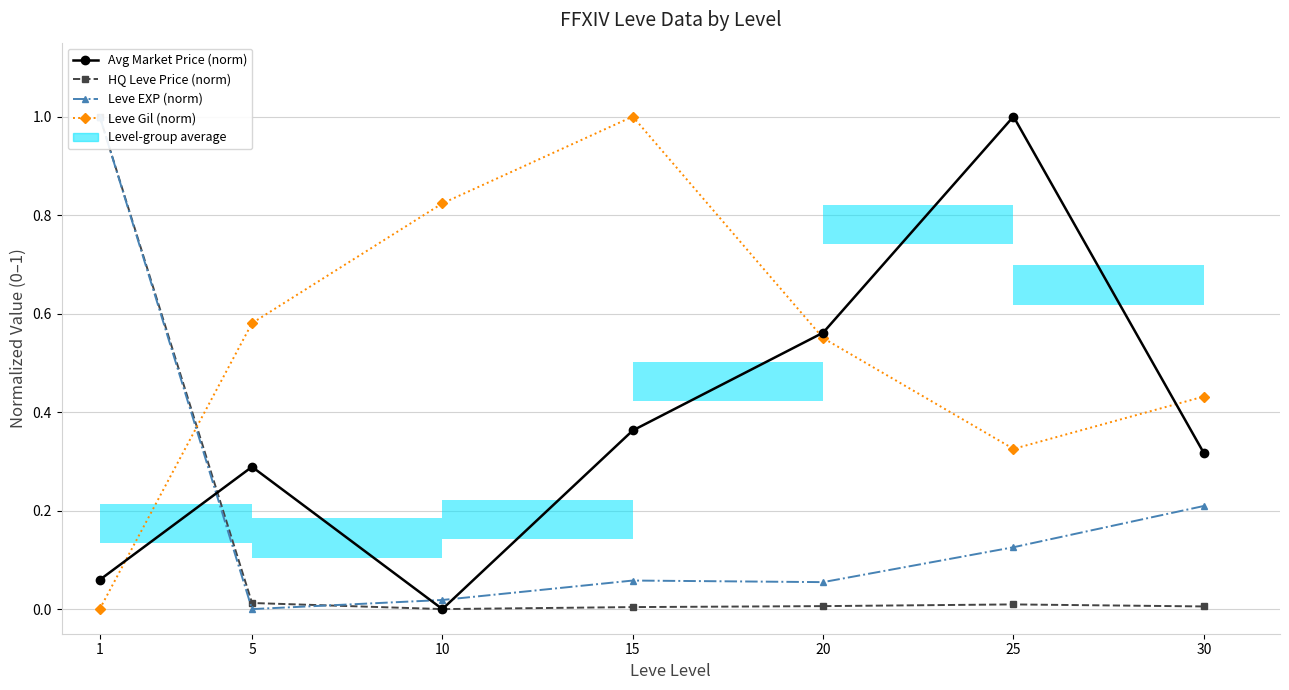

Which series changed the most between 10 and 25?

Avg Market Price (norm)